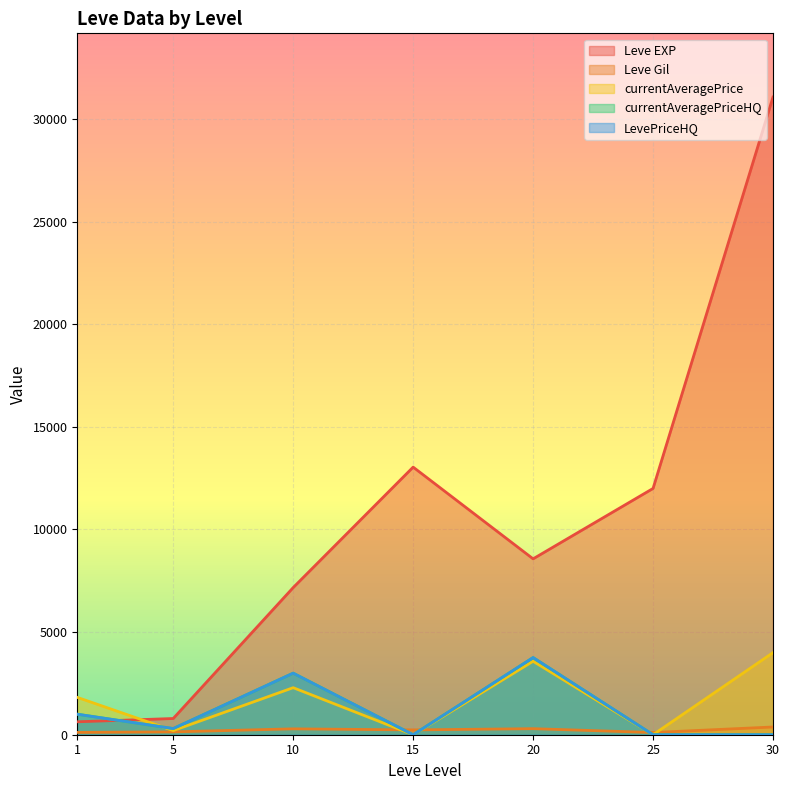

Reading right to left, transcribe all the data shown in this chart.

Leve EXP: 31070	12000	8570	13040	7170	790	630
Leve Gil: 377	107	295	235	287	139	113
currentAveragePrice: 4000	0	3579	0	2292	200	1820
currentAveragePriceHQ: 0	0	3759	0	3000	300	1000
LevePriceHQ: 0	0	3759	0	3000	300	1000